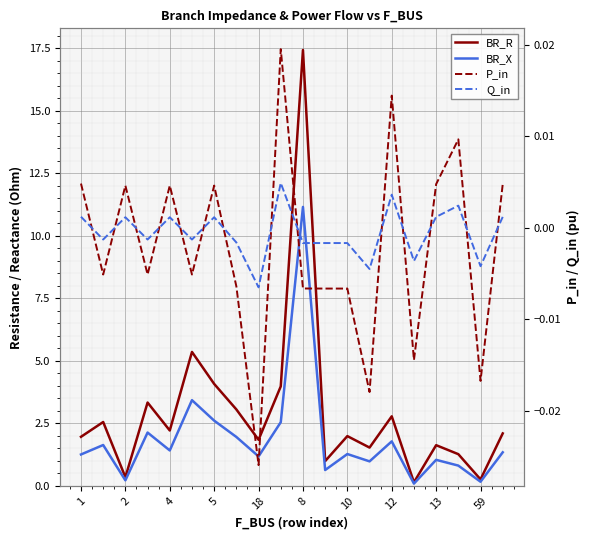

What are all the series names shown in the legend?

BR_R, BR_X, P_in, Q_in